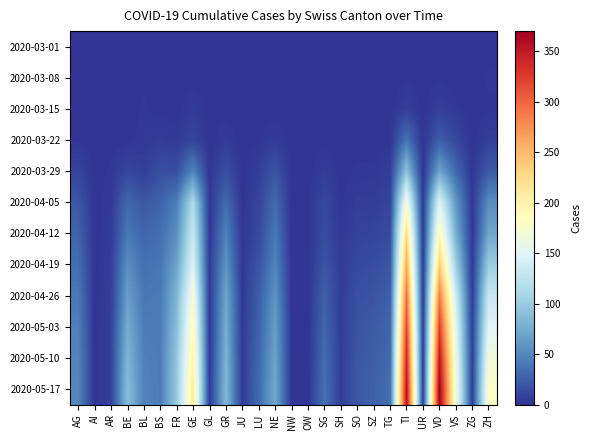

What is the greatest value displayed?

370